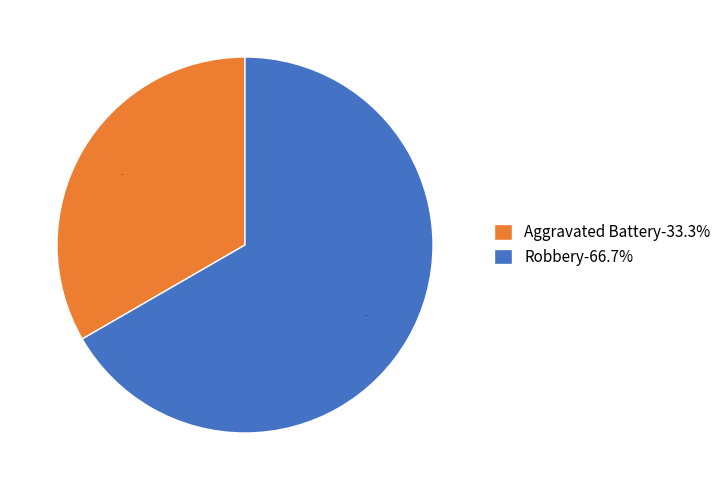

Between Robbery-66.7% and Aggravated Battery-33.3%, which is larger?

Robbery-66.7%